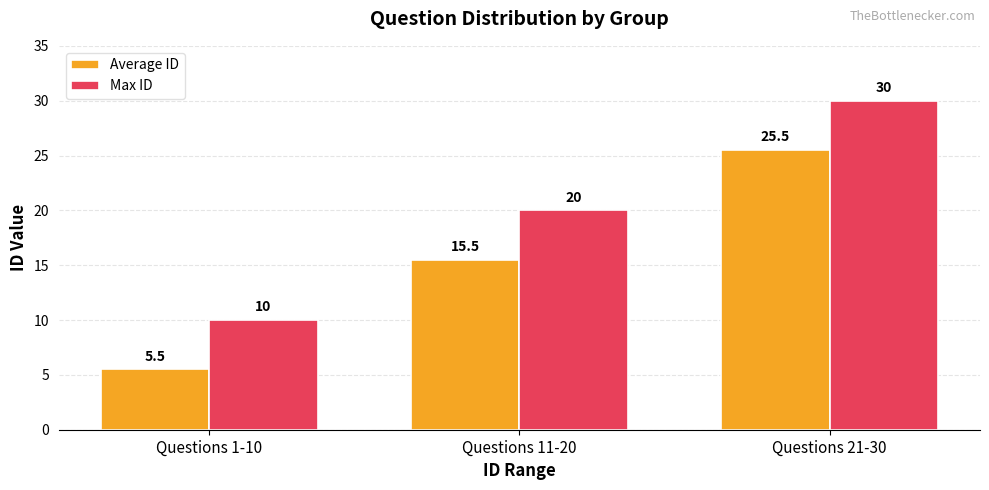

Reading left to right, list all the values displayed in this chart.

Average ID: Questions 1-10=5.5	Questions 11-20=15.5	Questions 21-30=25.5
Max ID: Questions 1-10=10.0	Questions 11-20=20.0	Questions 21-30=30.0